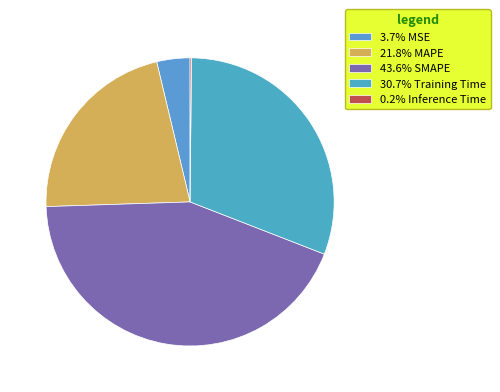

Rank the categories by value from lowest to highest.

Inference Time, MSE, MAPE, Training Time, SMAPE